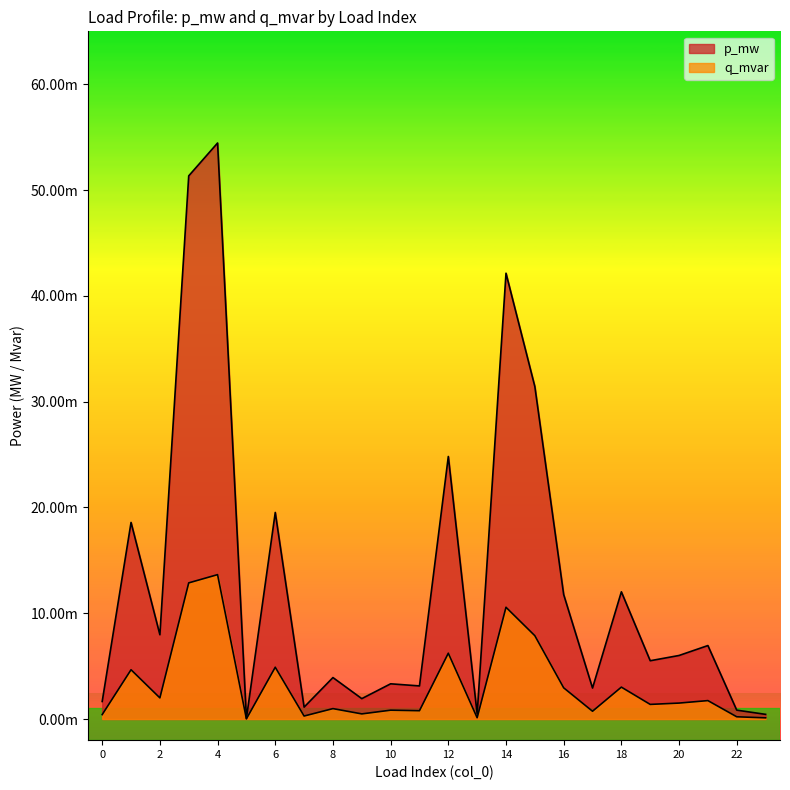

At which category is the sum across all series the highest?

4